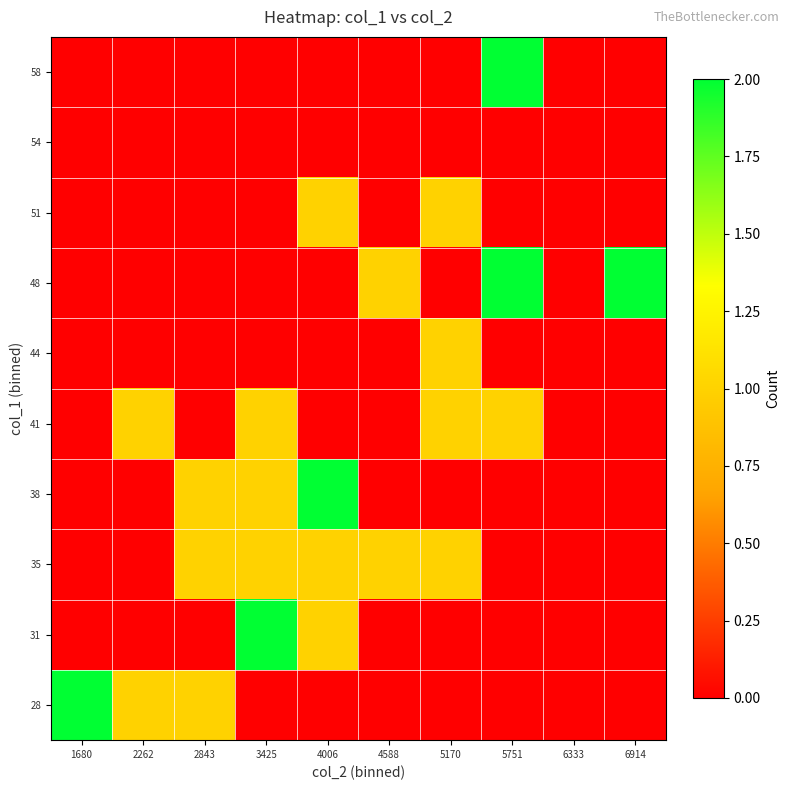

Reading left to right, extract all data points from this chart.

28: 1680=2	2262=1	2843=1	3425=0	4006=0	4588=0	5170=0	5751=0	6333=0	6914=0
31: 1680=0	2262=0	2843=0	3425=2	4006=1	4588=0	5170=0	5751=0	6333=0	6914=0
35: 1680=0	2262=0	2843=1	3425=1	4006=1	4588=1	5170=1	5751=0	6333=0	6914=0
38: 1680=0	2262=0	2843=1	3425=1	4006=2	4588=0	5170=0	5751=0	6333=0	6914=0
41: 1680=0	2262=1	2843=0	3425=1	4006=0	4588=0	5170=1	5751=1	6333=0	6914=0
44: 1680=0	2262=0	2843=0	3425=0	4006=0	4588=0	5170=1	5751=0	6333=0	6914=0
48: 1680=0	2262=0	2843=0	3425=0	4006=0	4588=1	5170=0	5751=2	6333=0	6914=2
51: 1680=0	2262=0	2843=0	3425=0	4006=1	4588=0	5170=1	5751=0	6333=0	6914=0
54: 1680=0	2262=0	2843=0	3425=0	4006=0	4588=0	5170=0	5751=0	6333=0	6914=0
58: 1680=0	2262=0	2843=0	3425=0	4006=0	4588=0	5170=0	5751=2	6333=0	6914=0